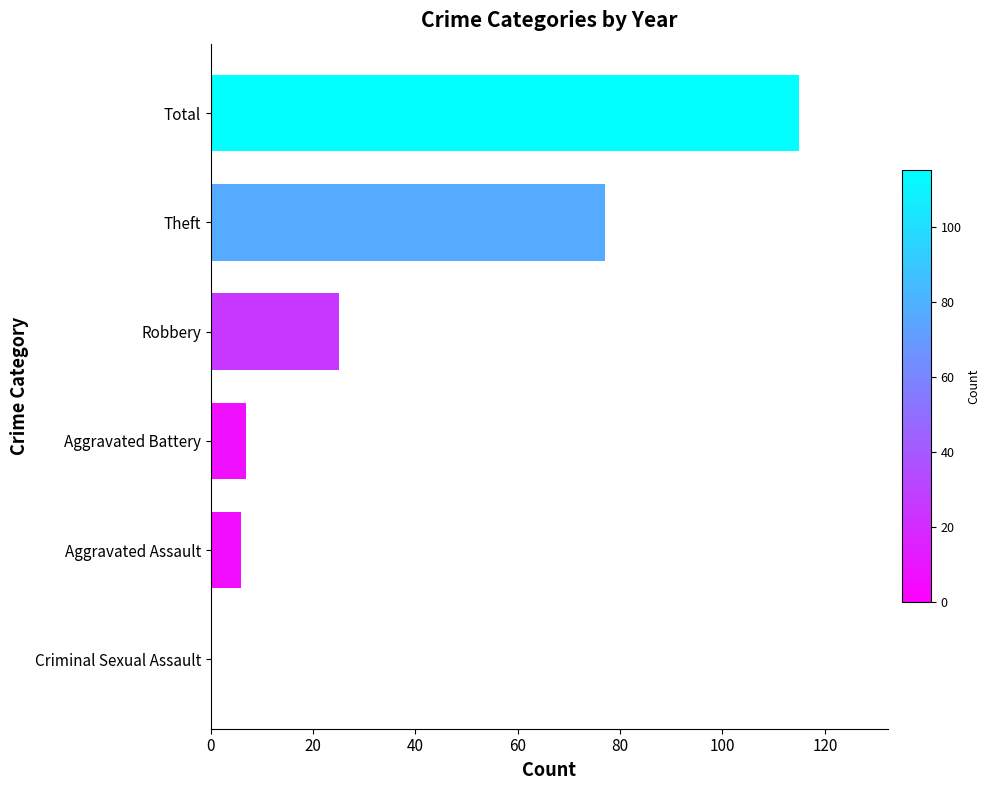

Reading top to bottom, transcribe all the data shown in this chart.

Total=115	Theft=77	Robbery=25	Aggravated Battery=7	Aggravated Assault=6	Criminal Sexual Assault=0